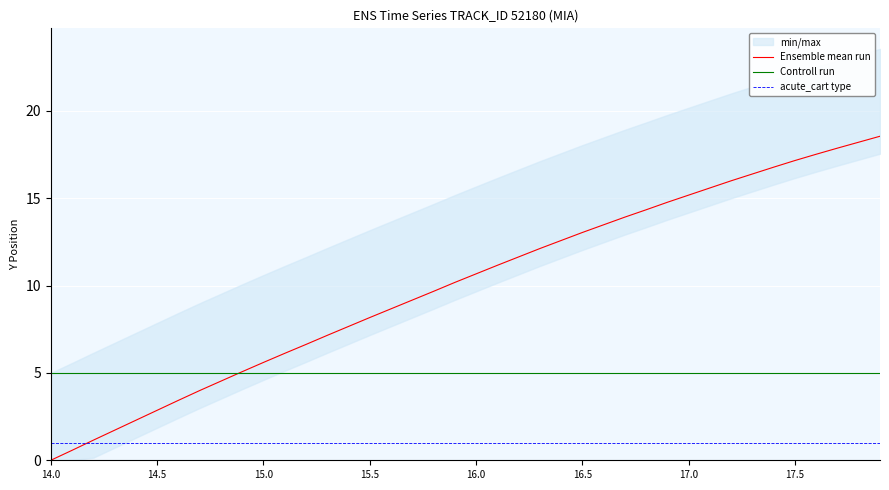

Is it true that Ensemble mean run equals 12.7 at 15.5?

False